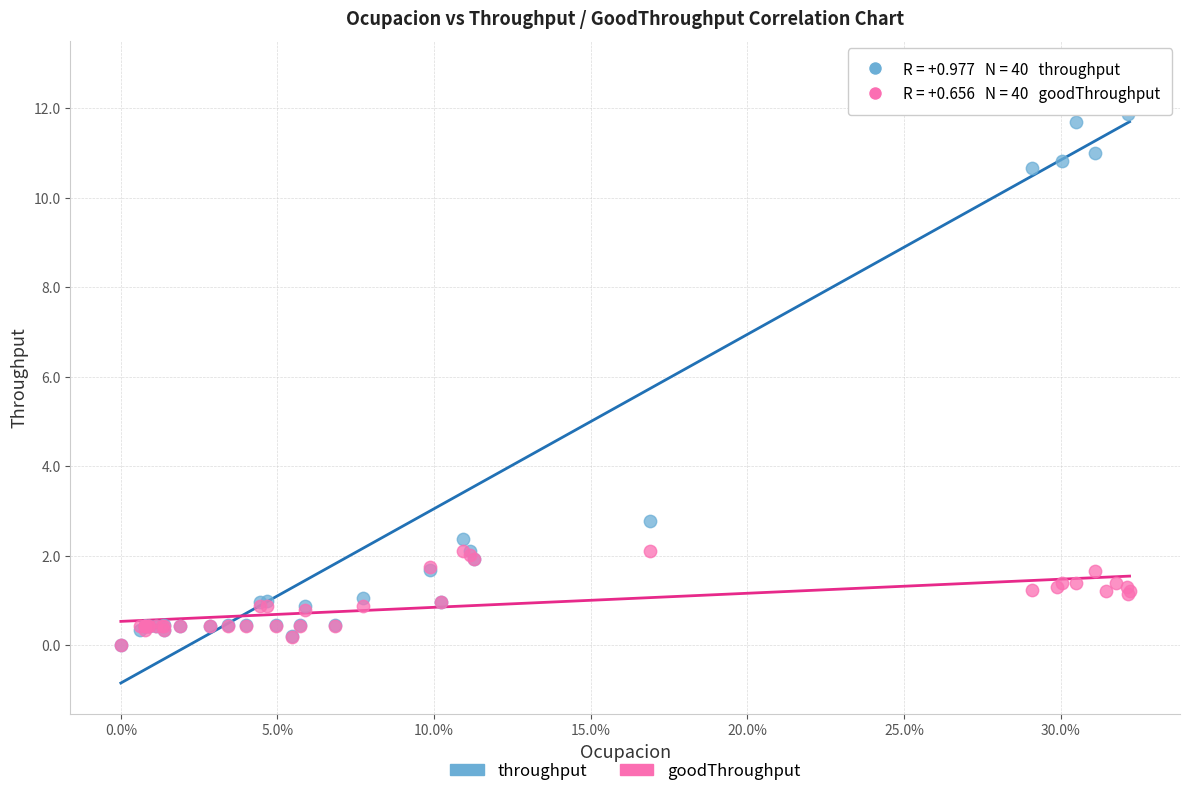

Across all series, what Y value is closest to 6?

2.8